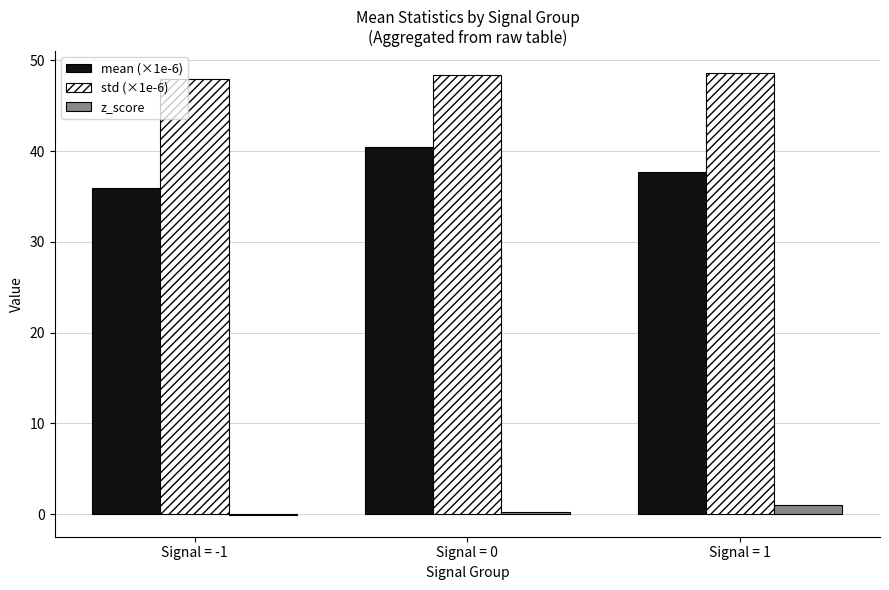

How many data points in std (×1e-6) are above 48?

2